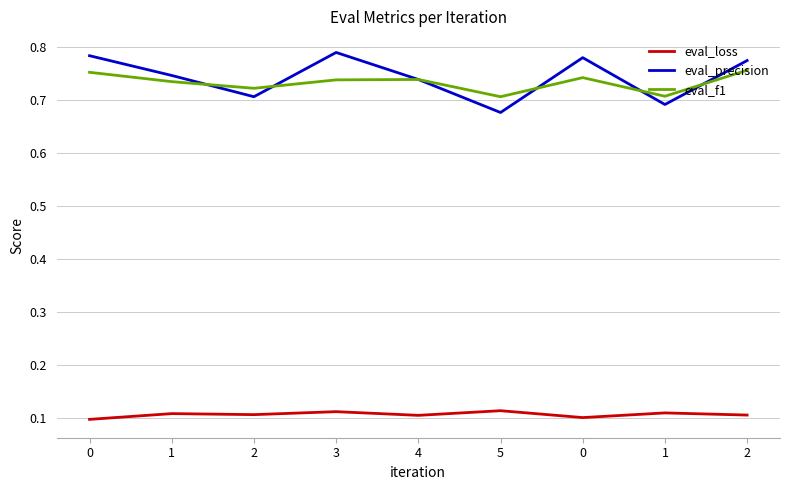

Reading left to right, transcribe all the data shown in this chart.

eval_loss: 0.1	0.1	0.1	0.1	0.1	0.1	0.1	0.1	0.1
eval_precision: 0.8	0.7	0.7	0.8	0.7	0.7	0.8	0.7	0.8
eval_f1: 0.8	0.7	0.7	0.7	0.7	0.7	0.7	0.7	0.8